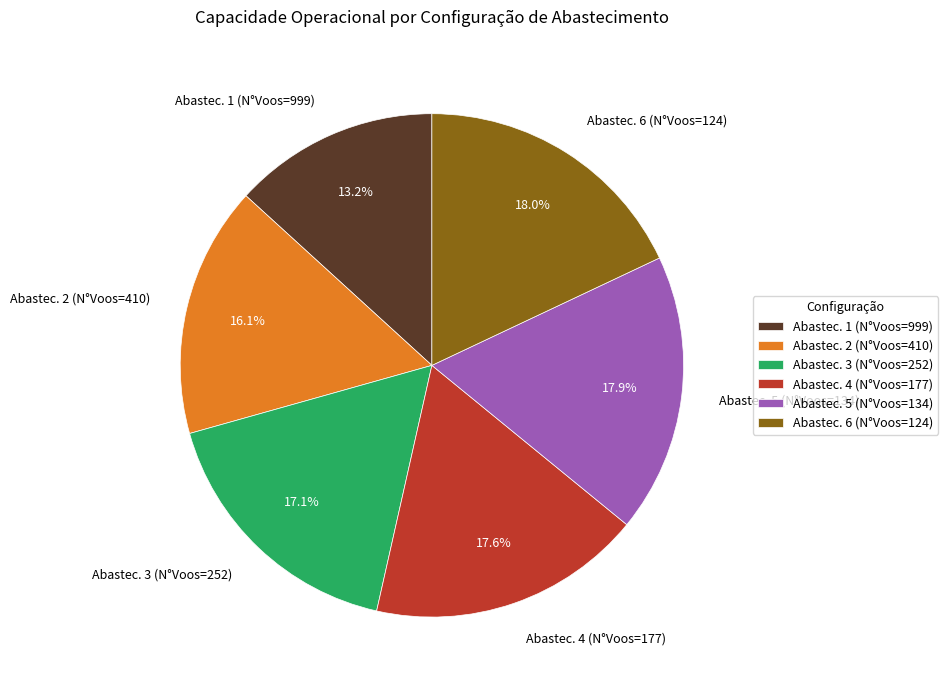

How many segments does this pie chart have?

6